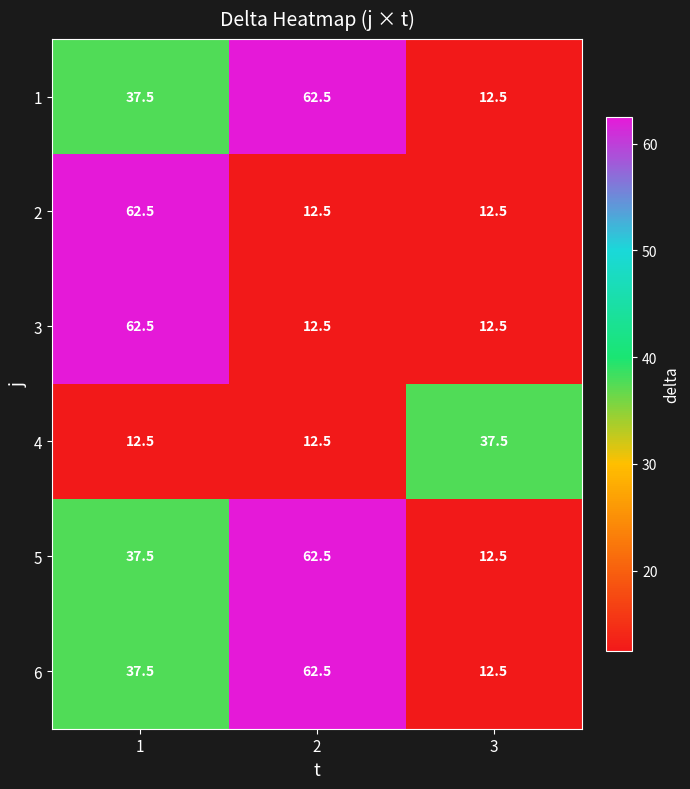

True or false: 6 has a value of 38.1 at 2.

False